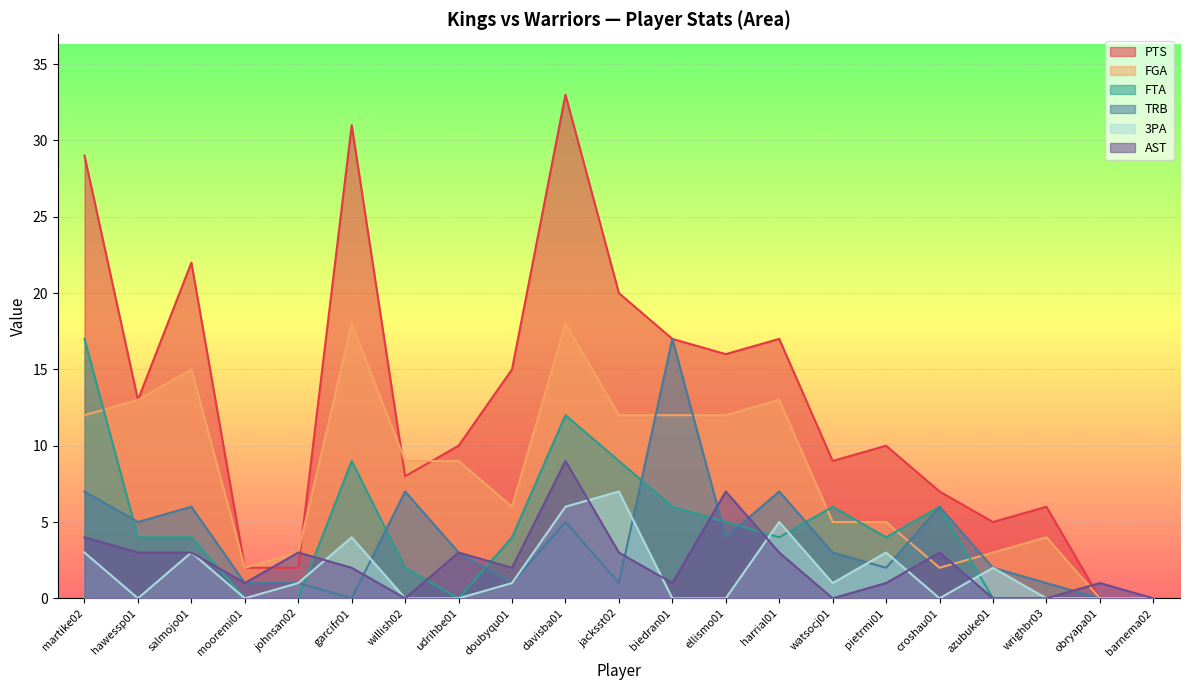

What are all the series names shown in the legend?

PTS, FGA, FTA, TRB, 3PA, AST